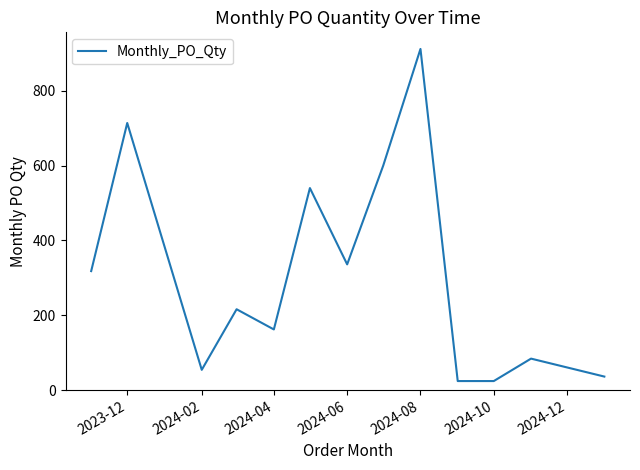

What is the maximum value shown in the chart?

912